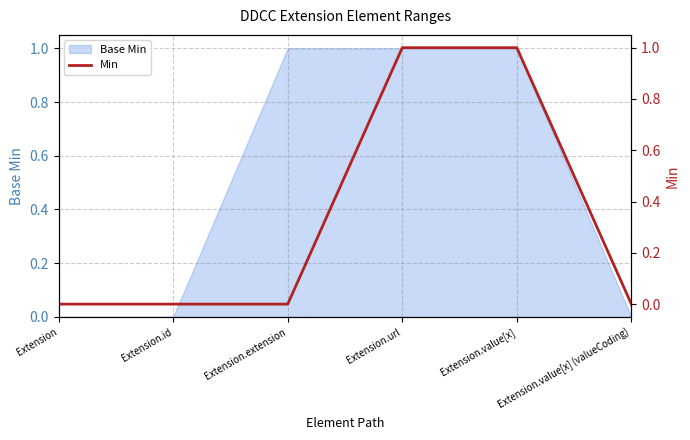

What is the label of the 4th point from the left?

Extension.url